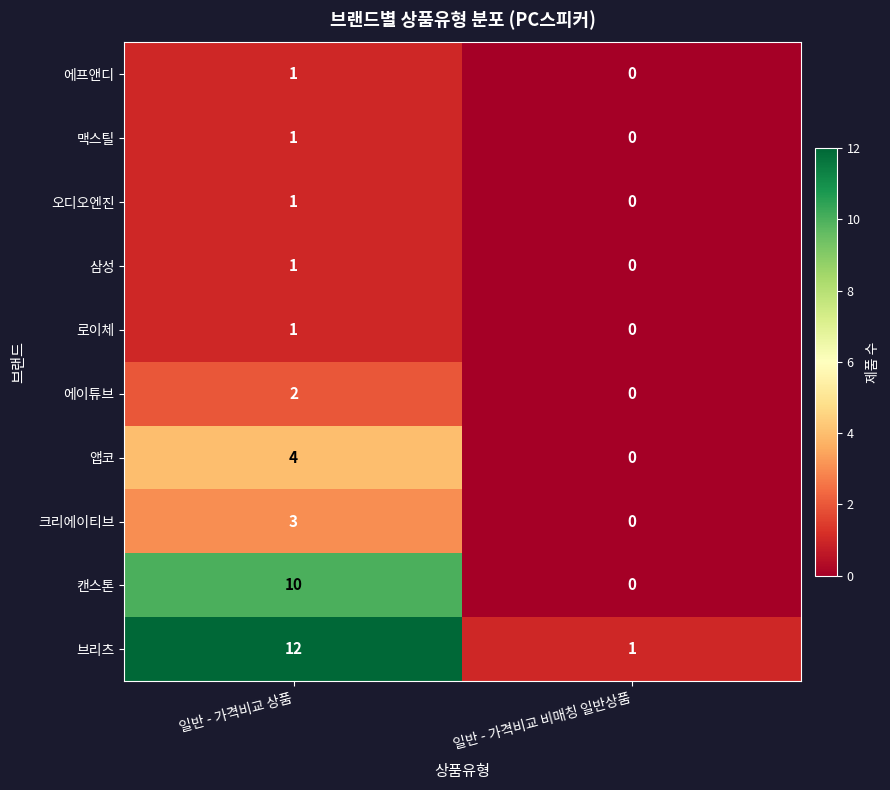

At which category is the sum across all series the highest?

일반 - 가격비교 상품